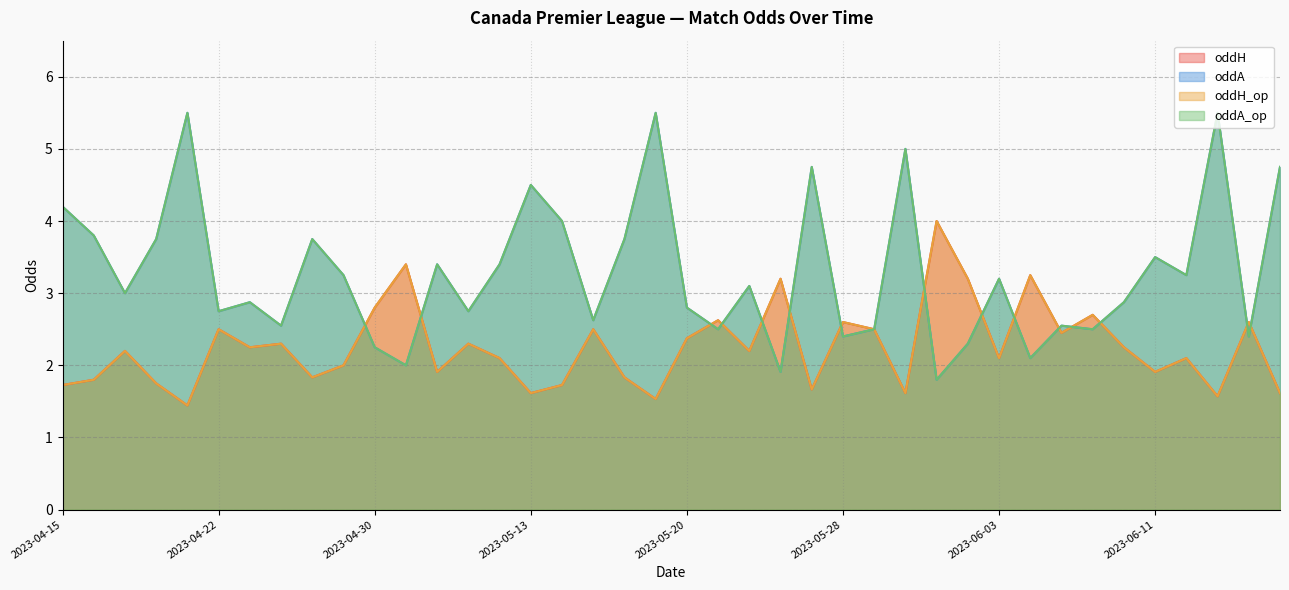

Is it true that oddH_op equals 0.3 at 2023-04-22?

False